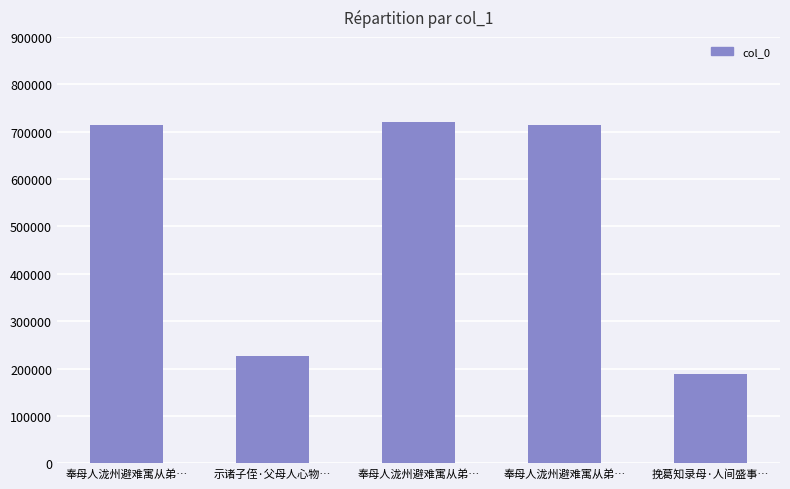

True or false: the data shows 226920 at 示诸子侄·父母人心物….

True